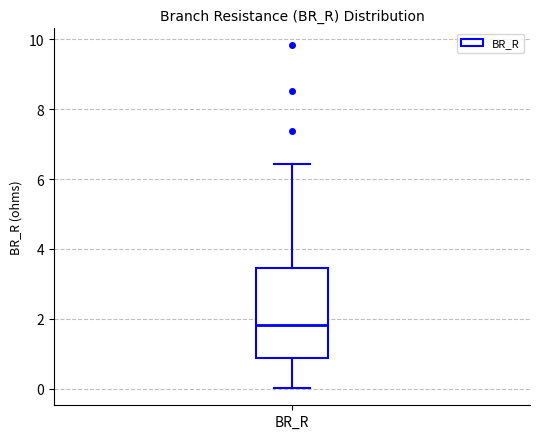

Read this box plot against the y-axis: the position of the median line, the range covered by the box, and the ends of both whiskers. The values are not printed on the chart, so give them approximately, as read against the axis.

median 1.8, box 0.8 to 3.4, whiskers 0.0 to 6.4